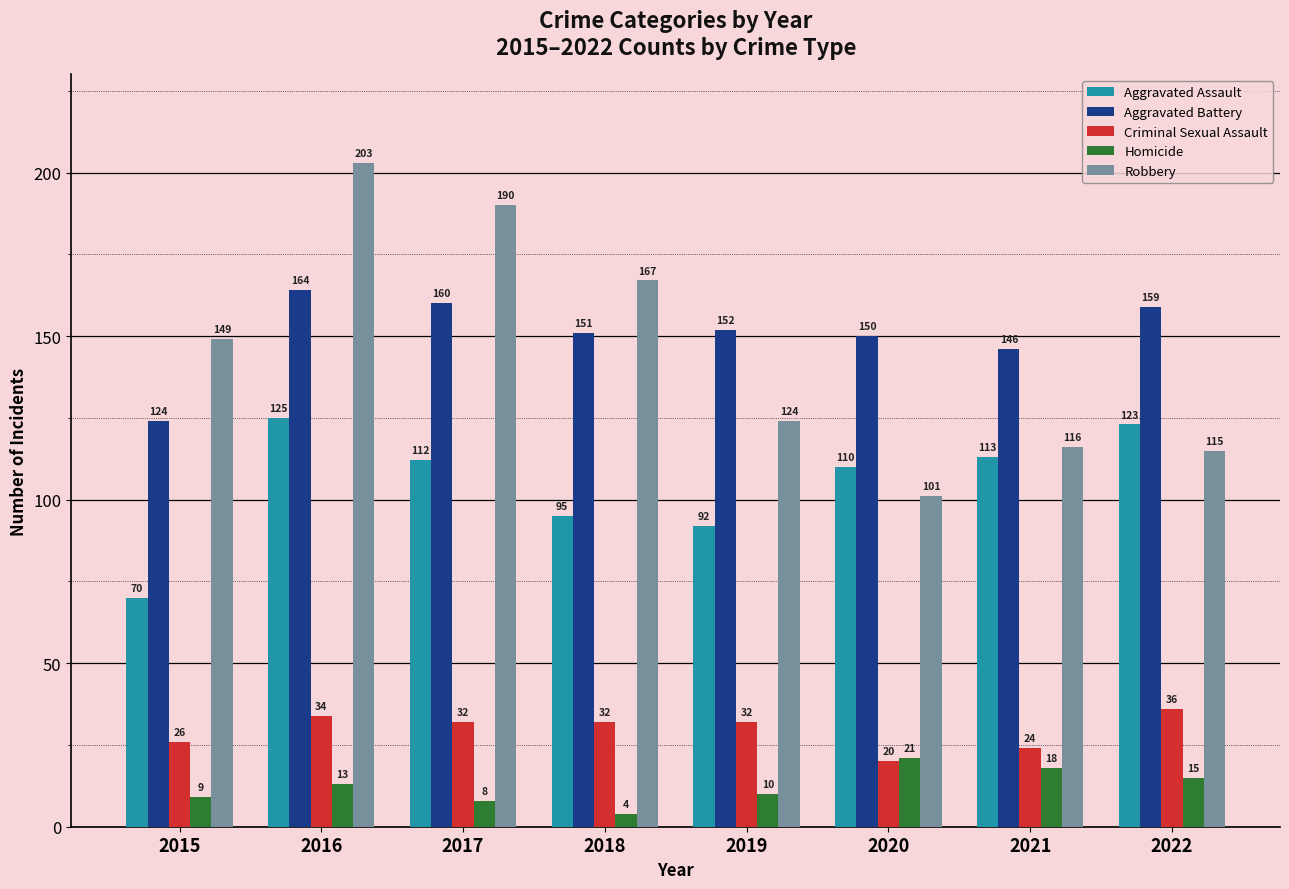

Count the number of data series in this chart.

5